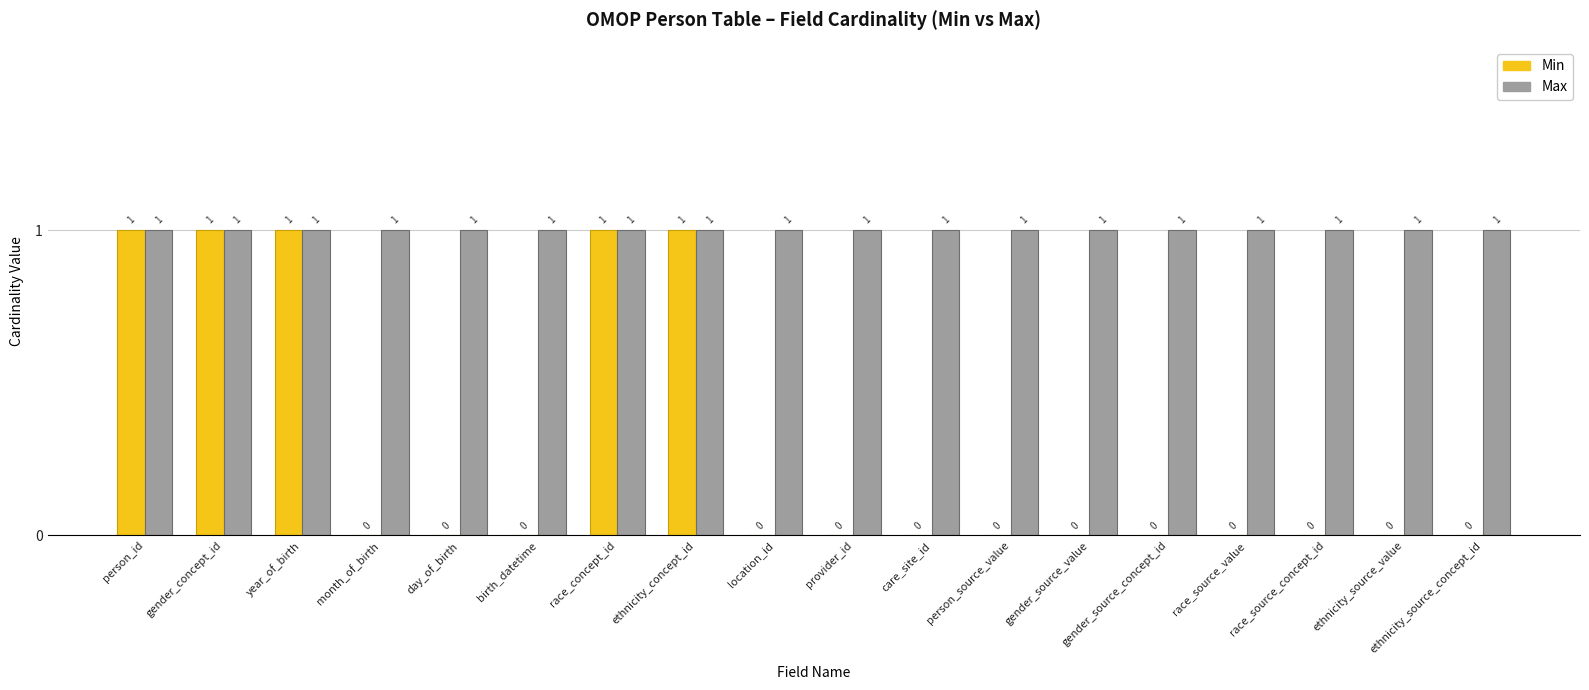

Reading right to left, transcribe all the data shown in this chart.

Min: 0	0	0	0	0	0	0	0	0	0	1	1	0	0	0	1	1	1
Max: 1	1	1	1	1	1	1	1	1	1	1	1	1	1	1	1	1	1